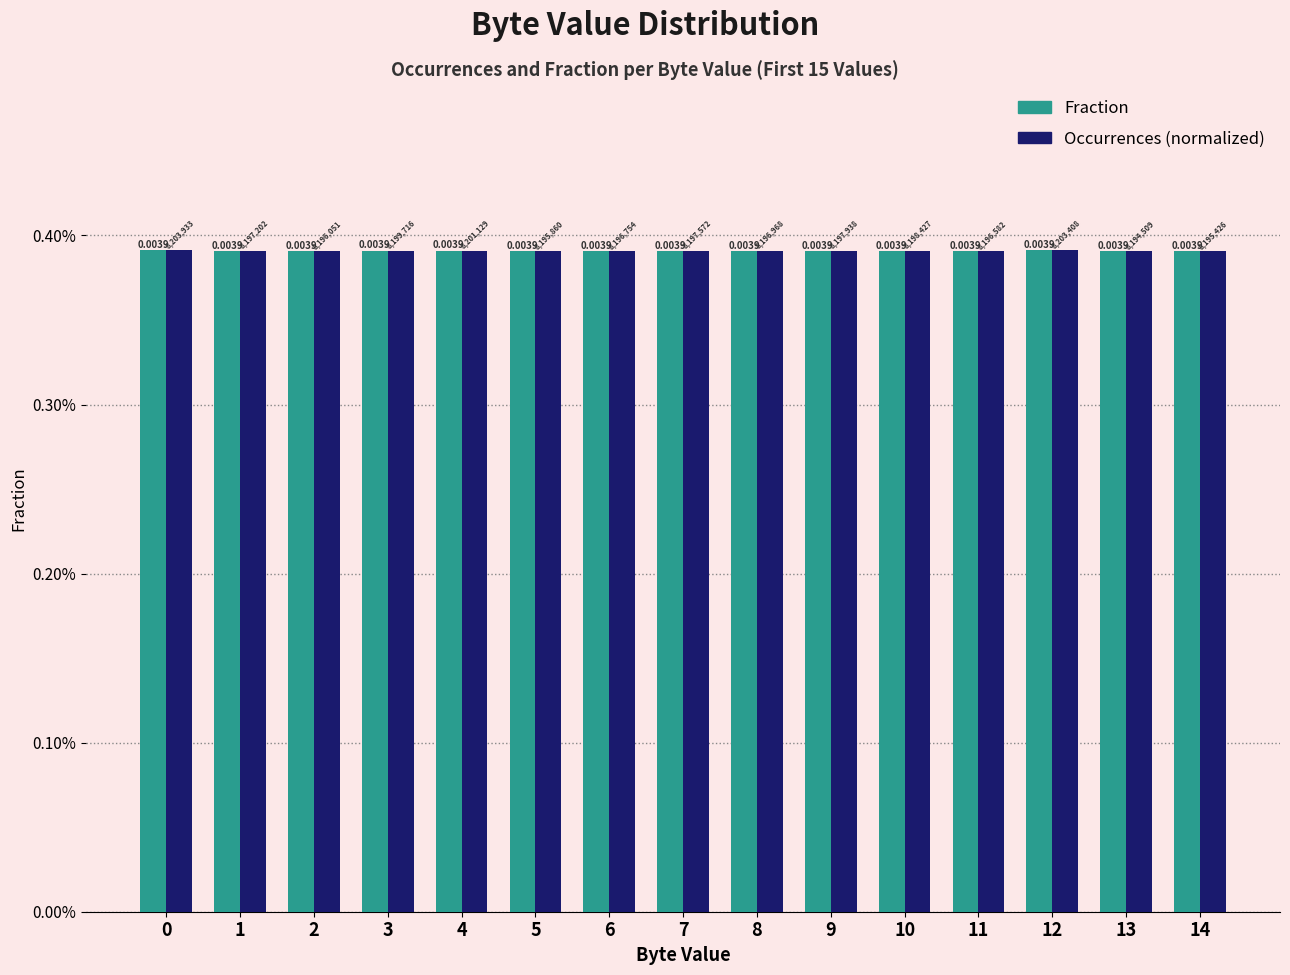

At how many categories does at least one series exceed 0?

15